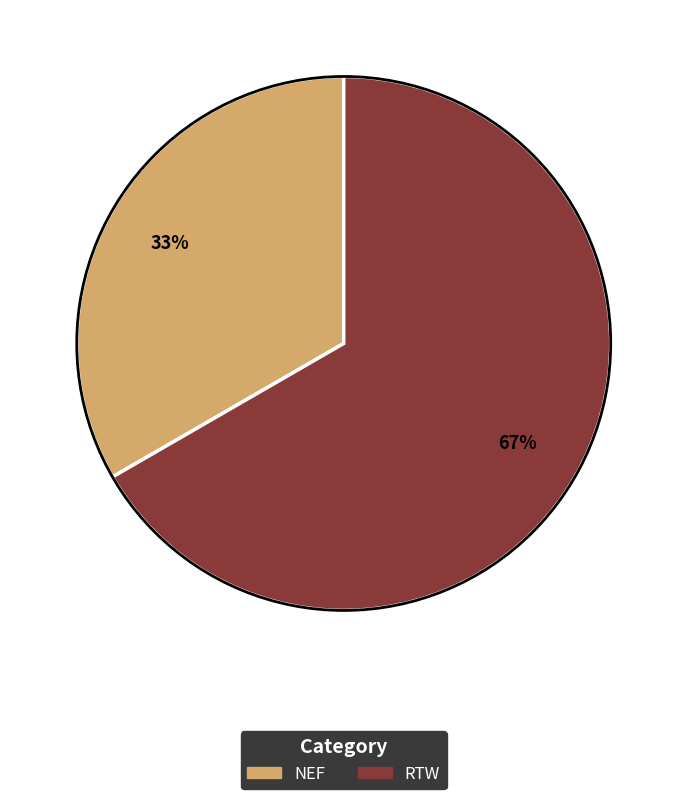

The RTW slice represents 58% of the pie. True or false?

False